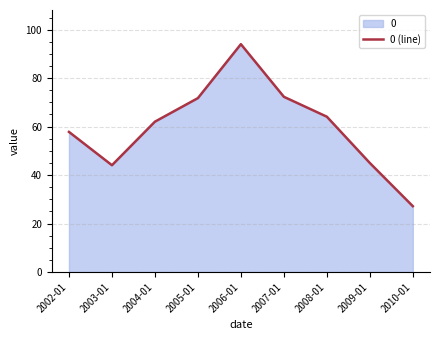

What is the greatest value displayed?

94.0